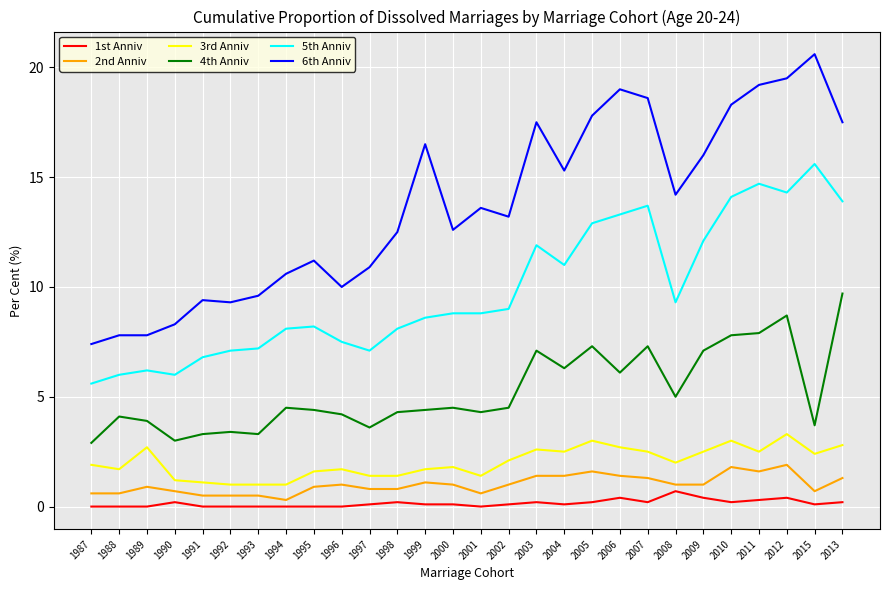

Reading left to right, transcribe all the data shown in this chart.

1st Anniv: 0.0	0.0	0.0	0.2	0.0	0.0	0.0	0.0	0.0	0.0	0.1	0.2	0.1	0.1	0.0	0.1	0.2	0.1	0.2	0.4	0.2	0.7	0.4	0.2	0.3	0.4	0.1	0.2
2nd Anniv: 0.6	0.6	0.9	0.7	0.5	0.5	0.5	0.3	0.9	1.0	0.8	0.8	1.1	1.0	0.6	1.0	1.4	1.4	1.6	1.4	1.3	1.0	1.0	1.8	1.6	1.9	0.7	1.3
3rd Anniv: 1.9	1.7	2.7	1.2	1.1	1.0	1.0	1.0	1.6	1.7	1.4	1.4	1.7	1.8	1.4	2.1	2.6	2.5	3.0	2.7	2.5	2.0	2.5	3.0	2.5	3.3	2.4	2.8
4th Anniv: 2.9	4.1	3.9	3.0	3.3	3.4	3.3	4.5	4.4	4.2	3.6	4.3	4.4	4.5	4.3	4.5	7.1	6.3	7.3	6.1	7.3	5.0	7.1	7.8	7.9	8.7	3.7	9.7
5th Anniv: 5.6	6.0	6.2	6.0	6.8	7.1	7.2	8.1	8.2	7.5	7.1	8.1	8.6	8.8	8.8	9.0	11.9	11.0	12.9	13.3	13.7	9.3	12.1	14.1	14.7	14.3	15.6	13.9
6th Anniv: 7.4	7.8	7.8	8.3	9.4	9.3	9.6	10.6	11.2	10.0	10.9	12.5	16.5	12.6	13.6	13.2	17.5	15.3	17.8	19.0	18.6	14.2	16.0	18.3	19.2	19.5	20.6	17.5